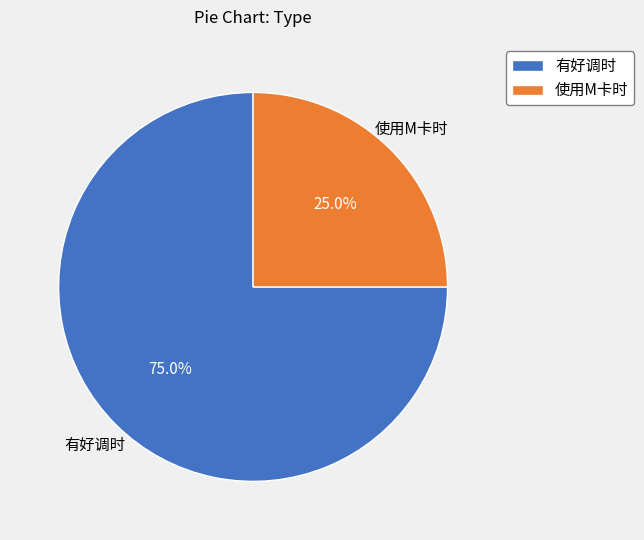

Is it true that 有好调时 is 75% of the pie?

True